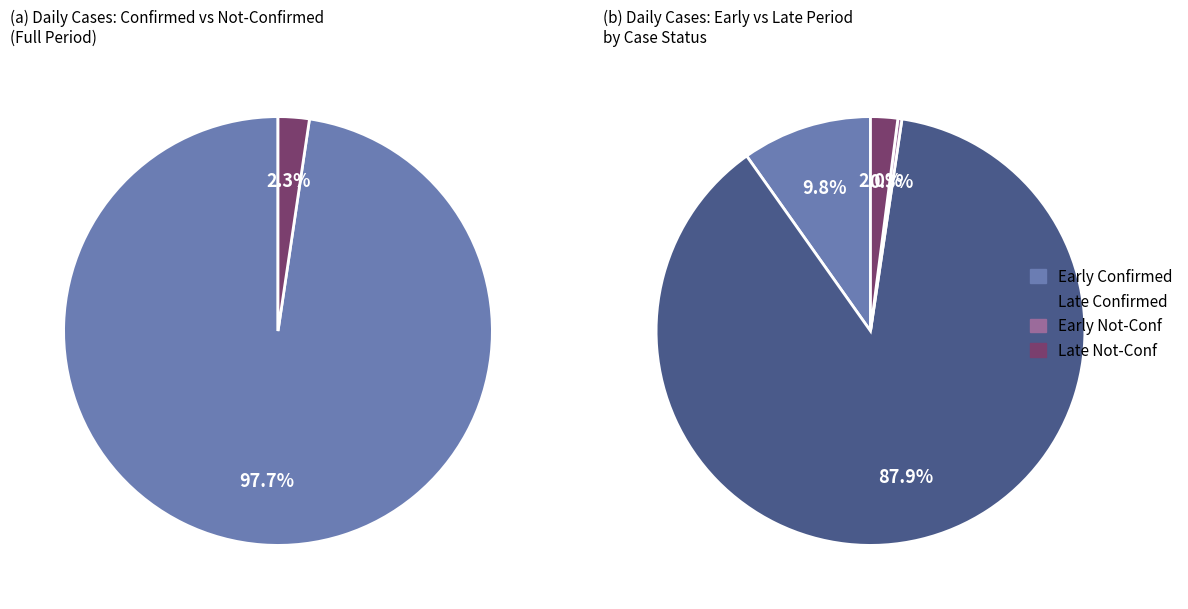

Is the sum of 11 and 13 greater than half?

No